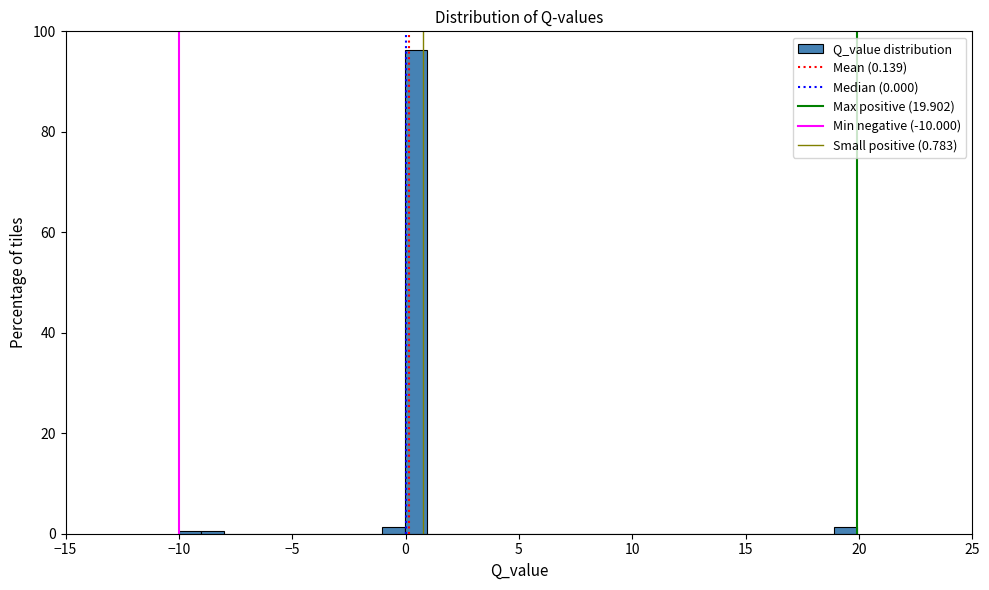

Read against the x-axis, roughly where is the centre of the tallest bar?

0.5